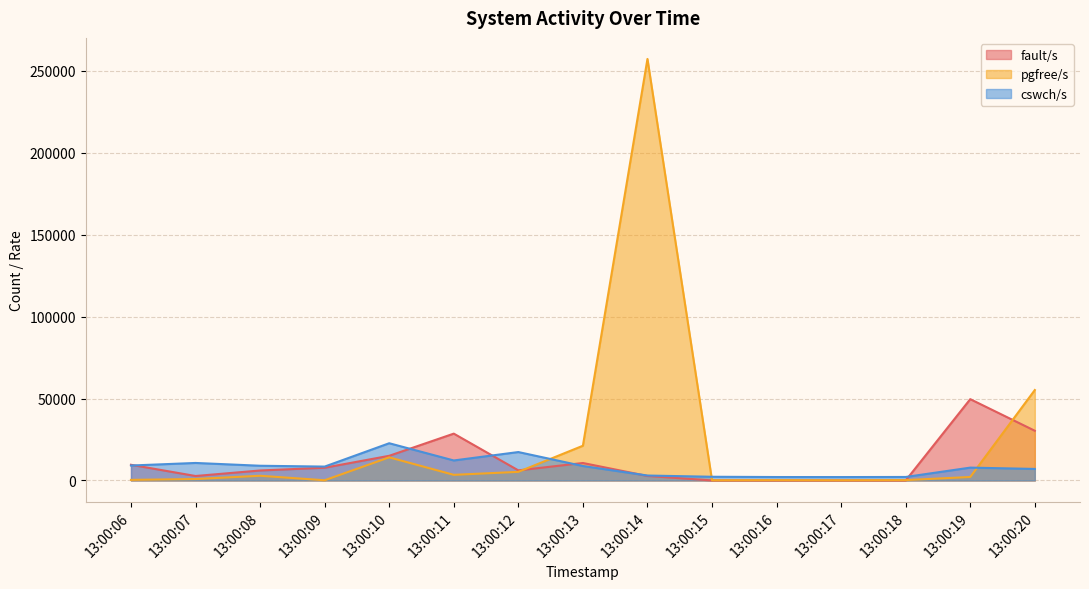

Between 13:00:06 and 13:00:15, which is larger?

13:00:06